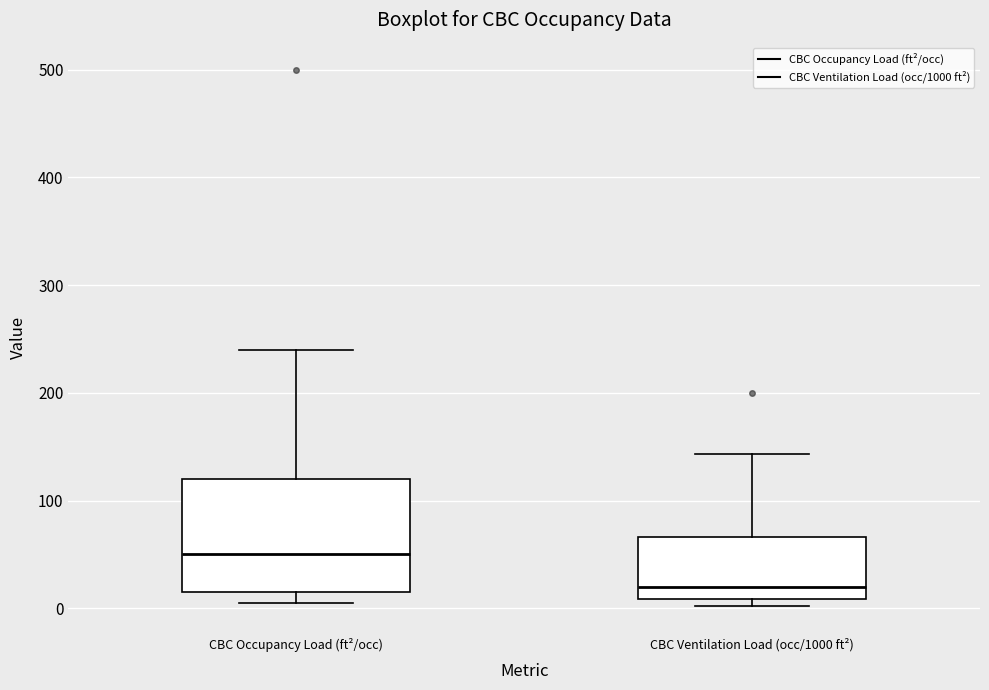

Reading left to right, read every box against the y-axis: the position of its median line, the range the box covers, and the ends of its whiskers. The values are not printed on the chart, so give them approximately, as read against the axis.

CBC Occupancy Load (ft²/occ): median 50, box 20 to 120, whiskers 10 to 240
CBC Ventilation Load (occ/1000 ft²): median 20, box 10 to 70, whiskers 0 to 140